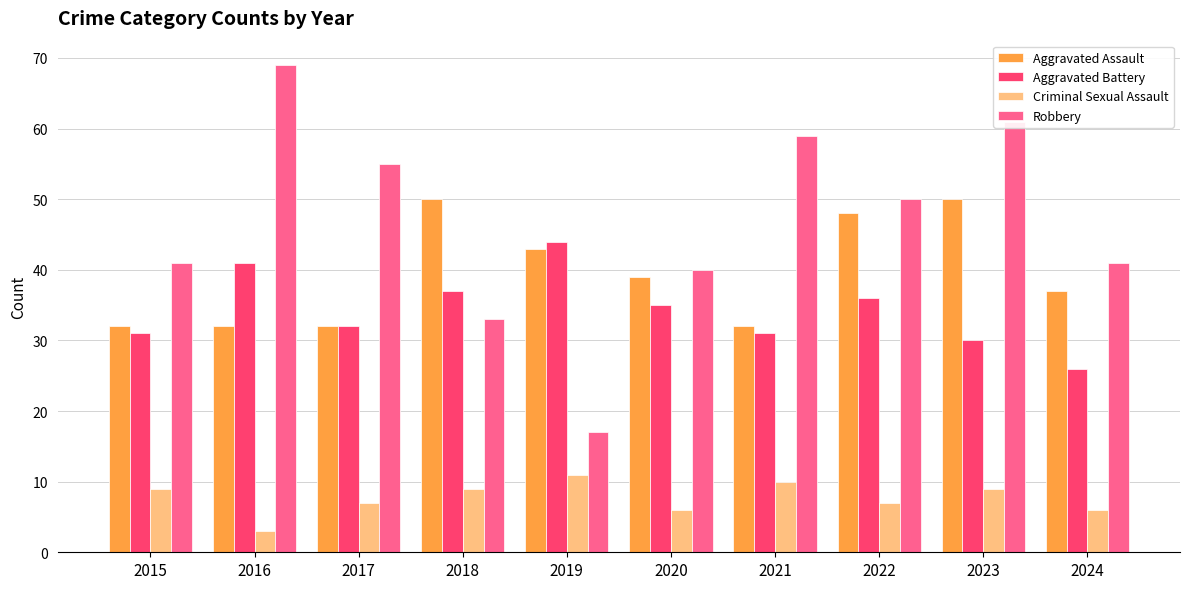

What is the minimum value for Criminal Sexual Assault?

3